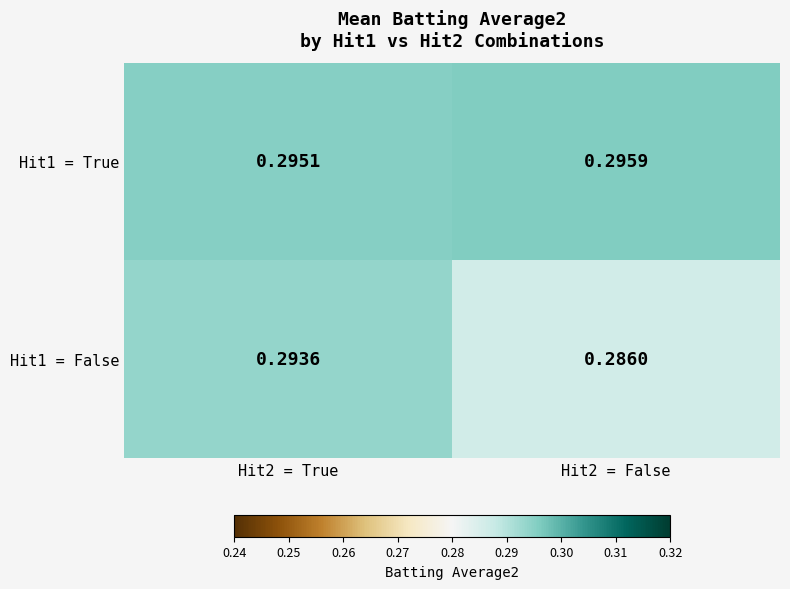

Which series has the largest range (max minus min)?

Hit1 = False